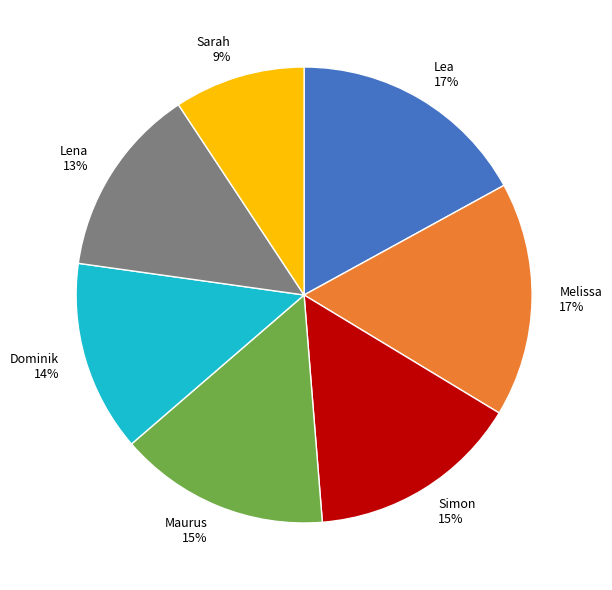

Which category has the smallest portion of the pie?

Sarah